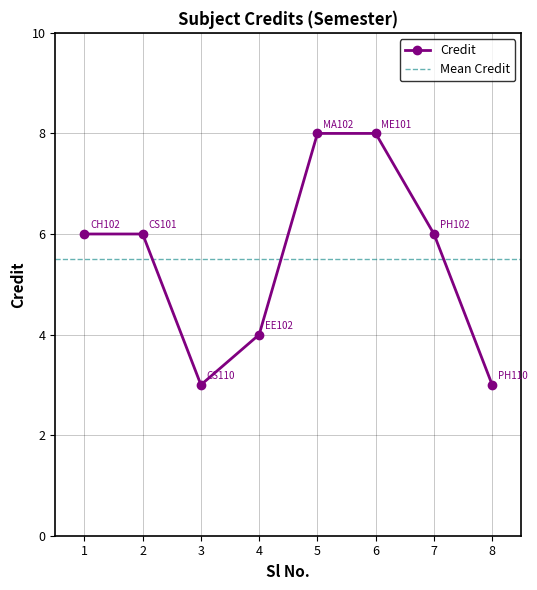

The value at 4 is 5. True or false?

False